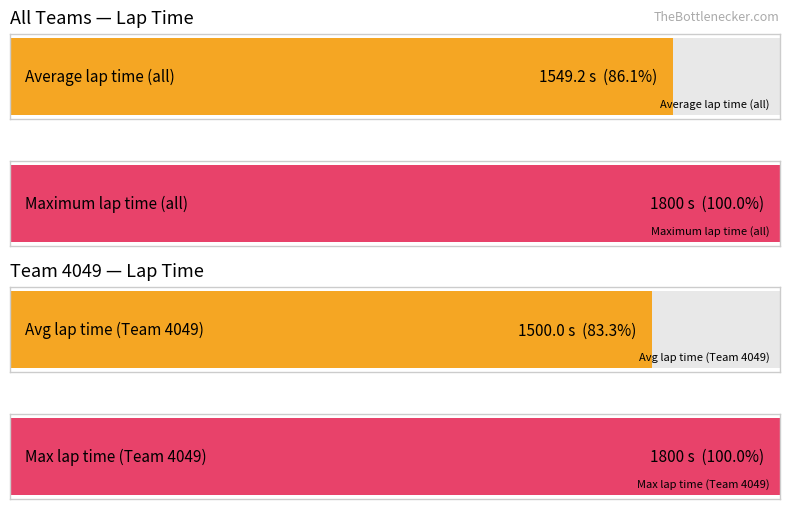

The value of Maximum utilization at LAPTIME 1620 is 1800. True or false?

True